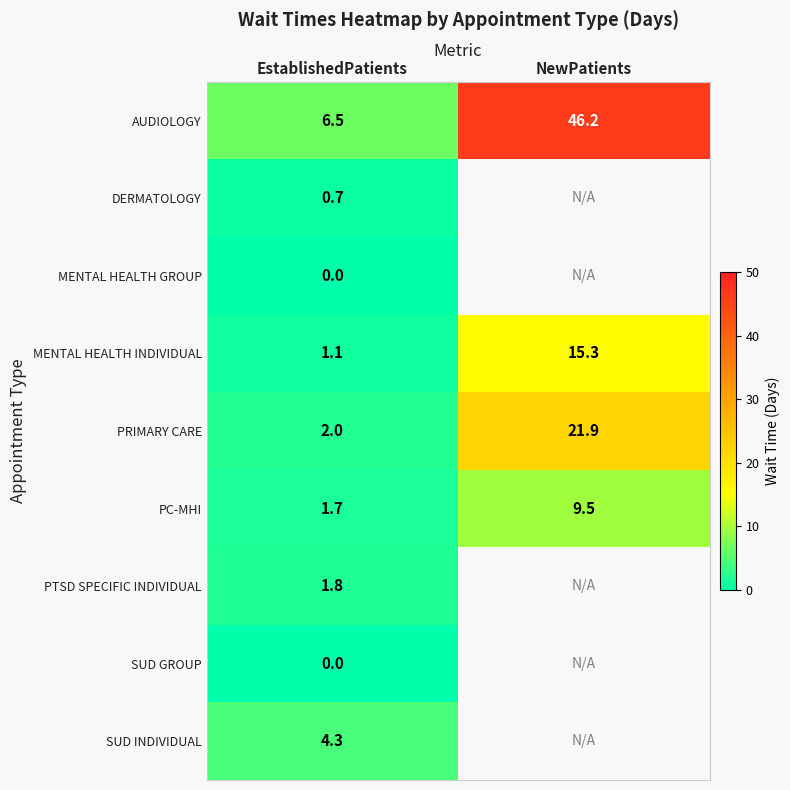

What is the sum of all PC-MHI values?

11.2